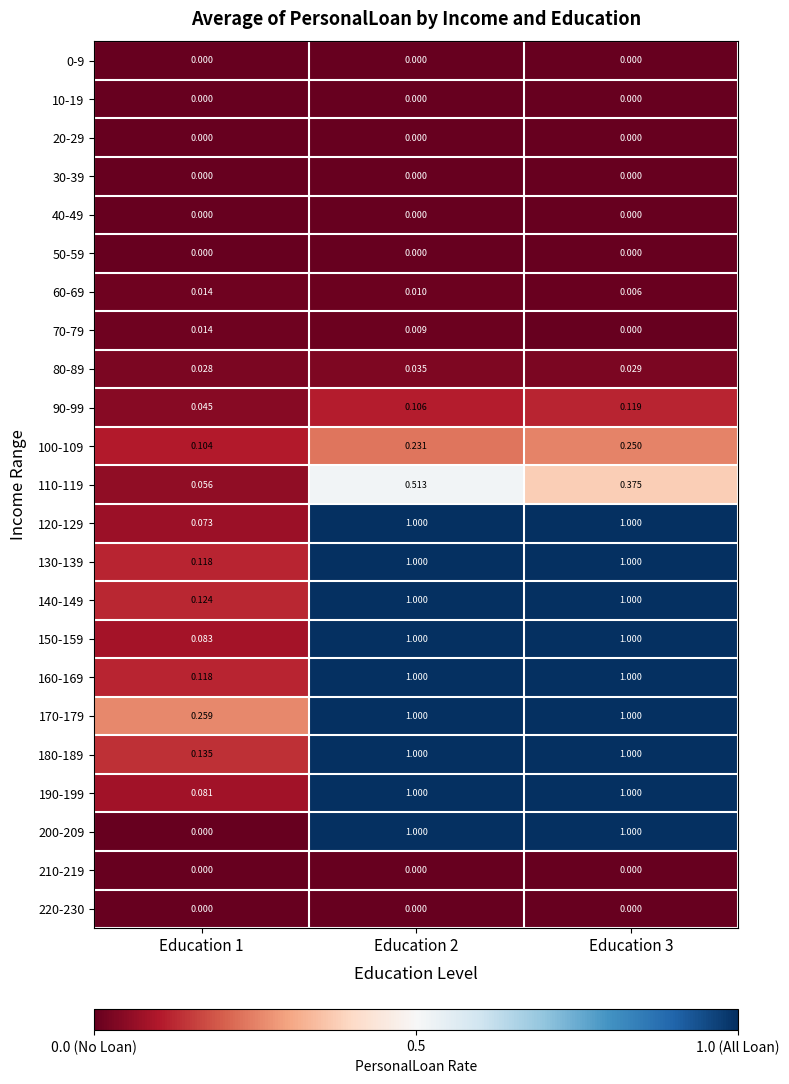

Is the value of 0-9 at Education 3 greater than the value of 90-99 at Education 3?

No